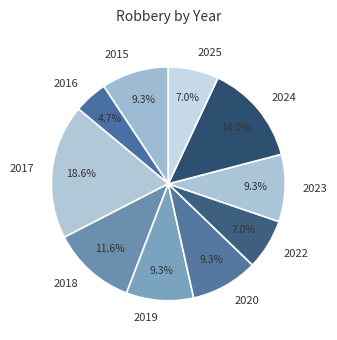

Does 2016 account for over 50% of the chart?

No